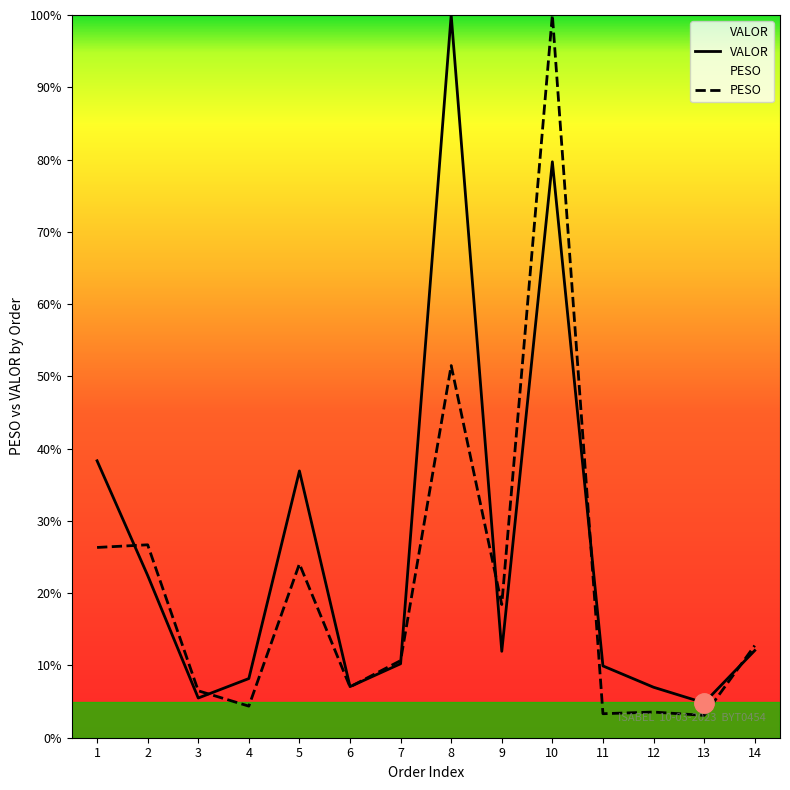

True or false: VALOR and PESO cross at least once.

True